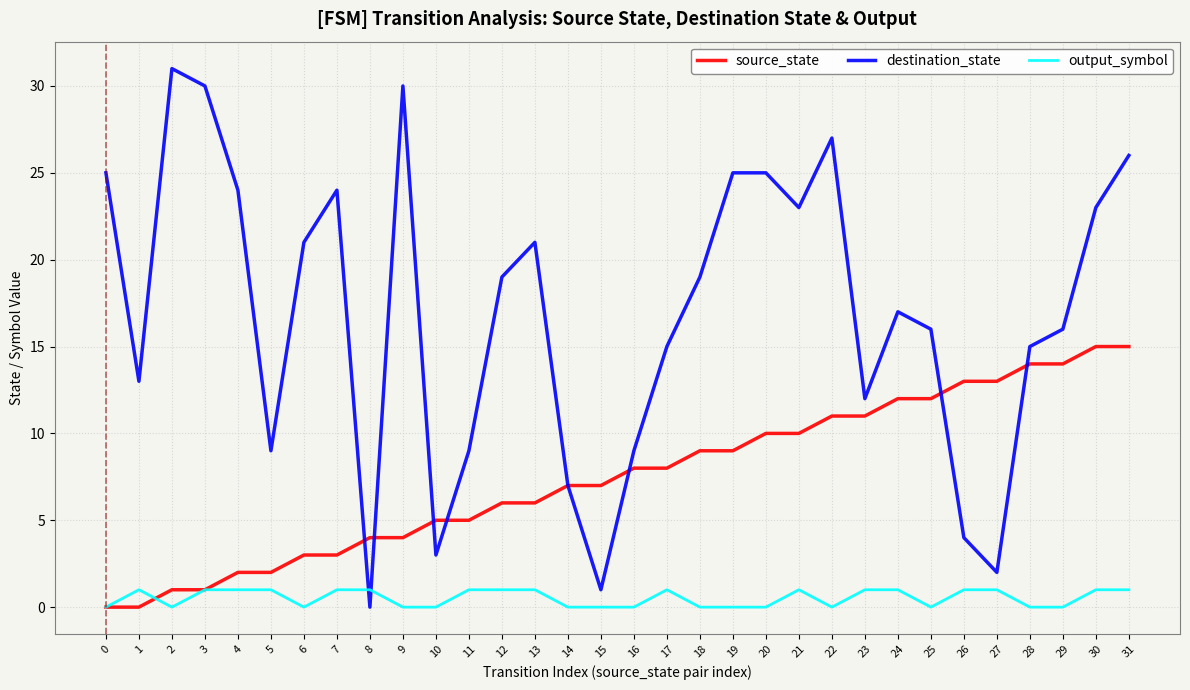

What is the total value across all series at 0?

25